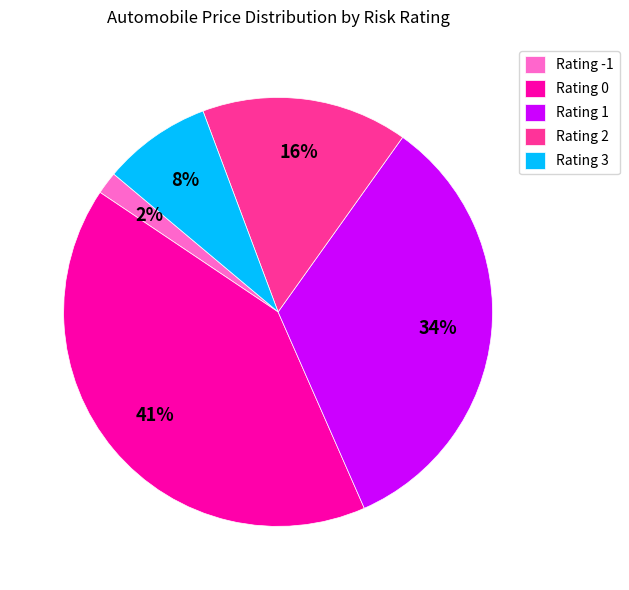

True or false: Rating 3 accounts for 1% of the total.

False